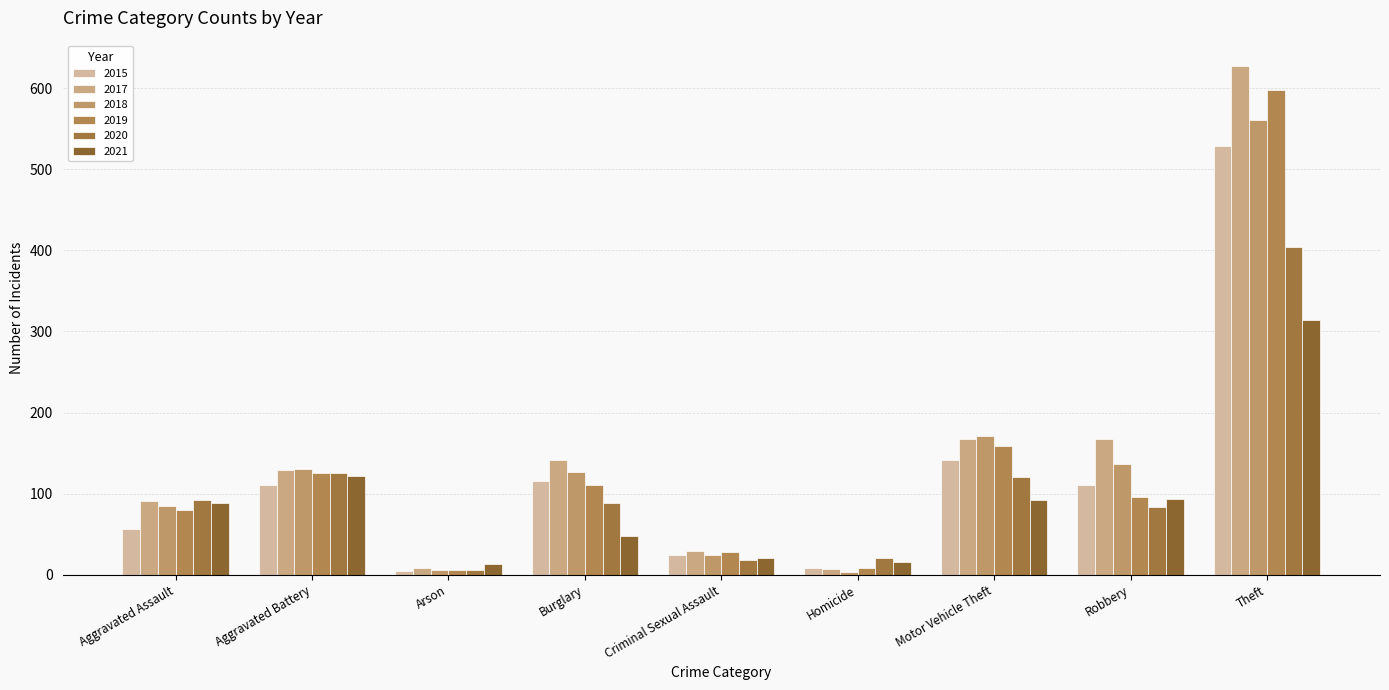

At which category is the sum across all series the highest?

Theft